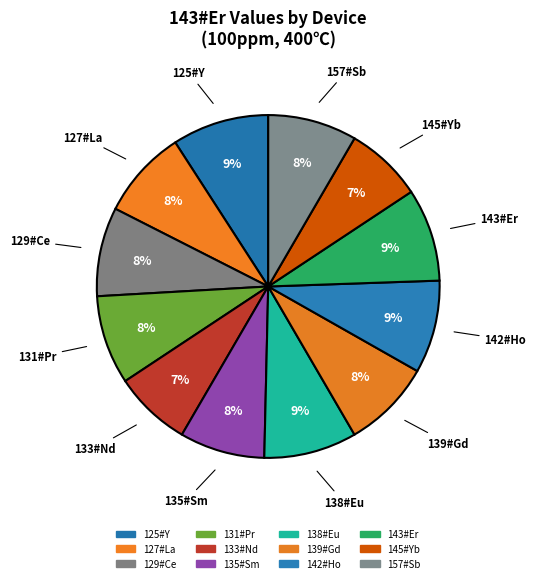

To the nearest percent, what is the combined percentage of 142#Ho and 139#Gd?

17%